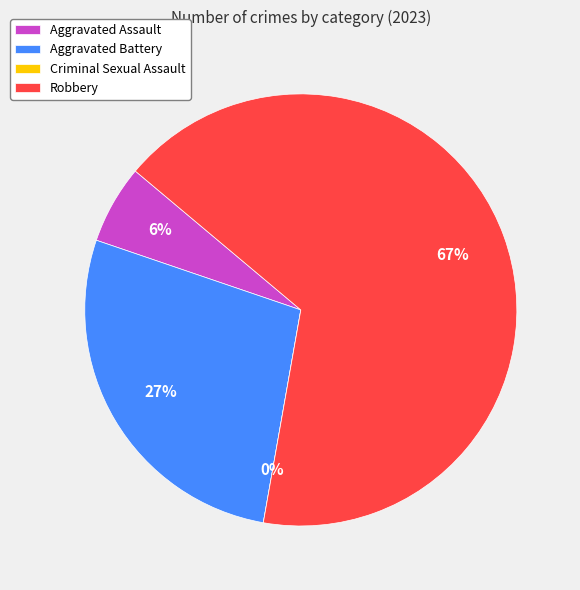

Does Robbery account for over 50% of the chart?

Yes